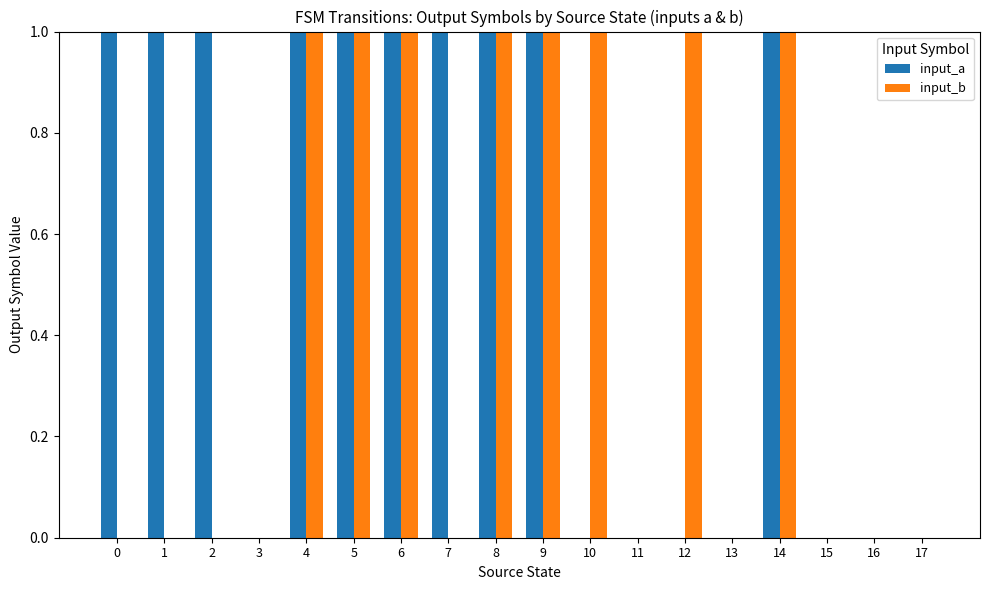

The value of input_a at 6 is 2. True or false?

False